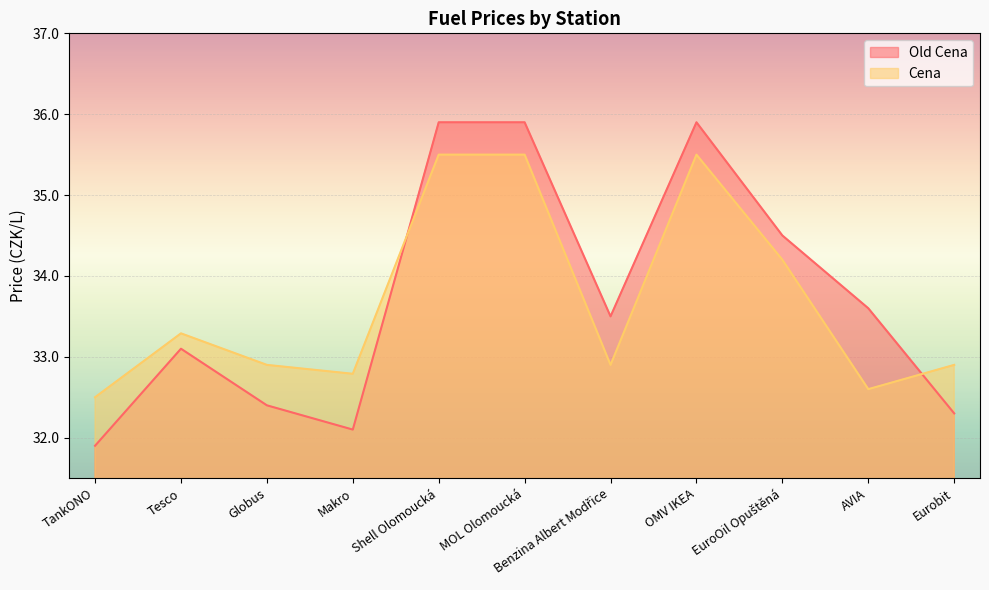

True or false: Old Cena and Cena intersect in this chart.

True